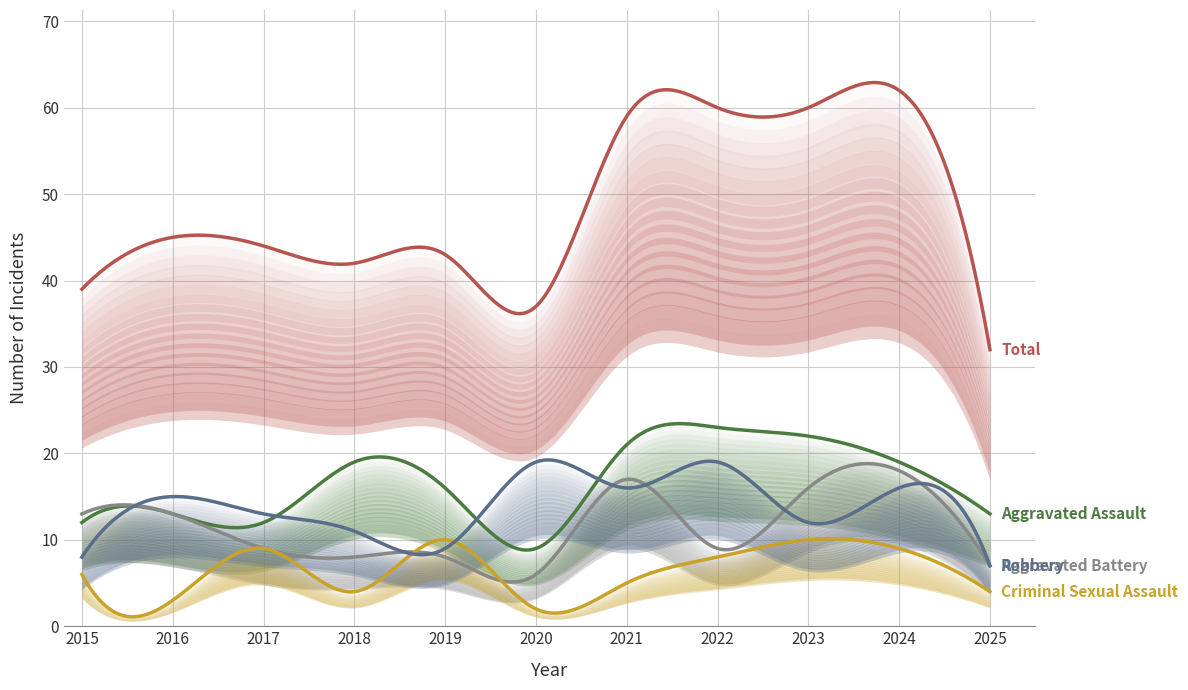

Which series has the largest total across all categories?

Total